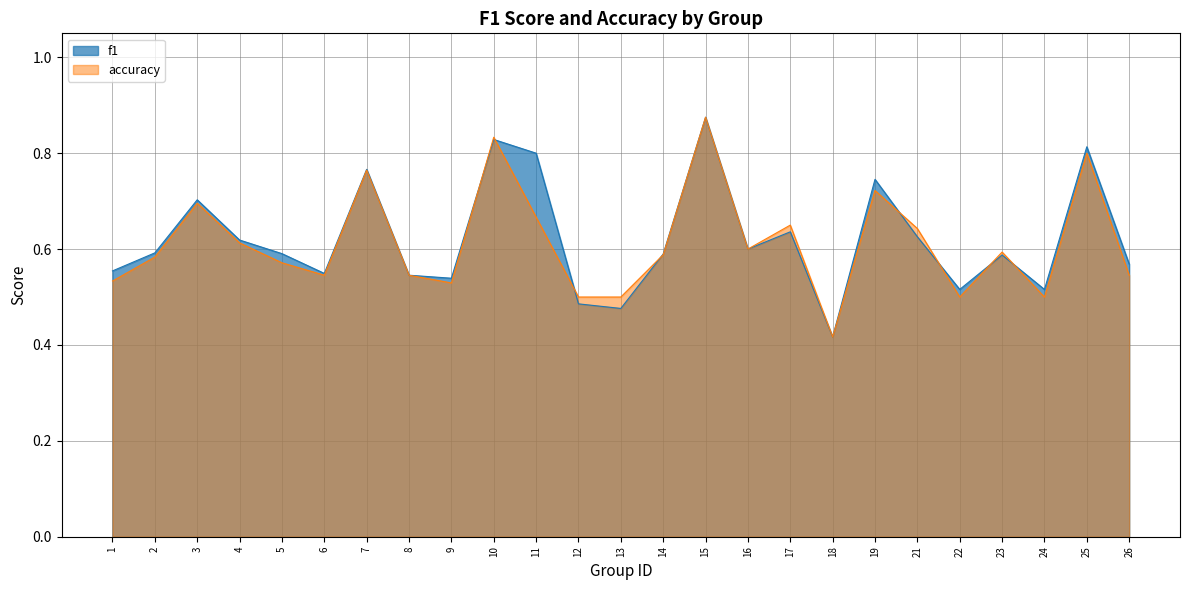

Count the number of data series in this chart.

2